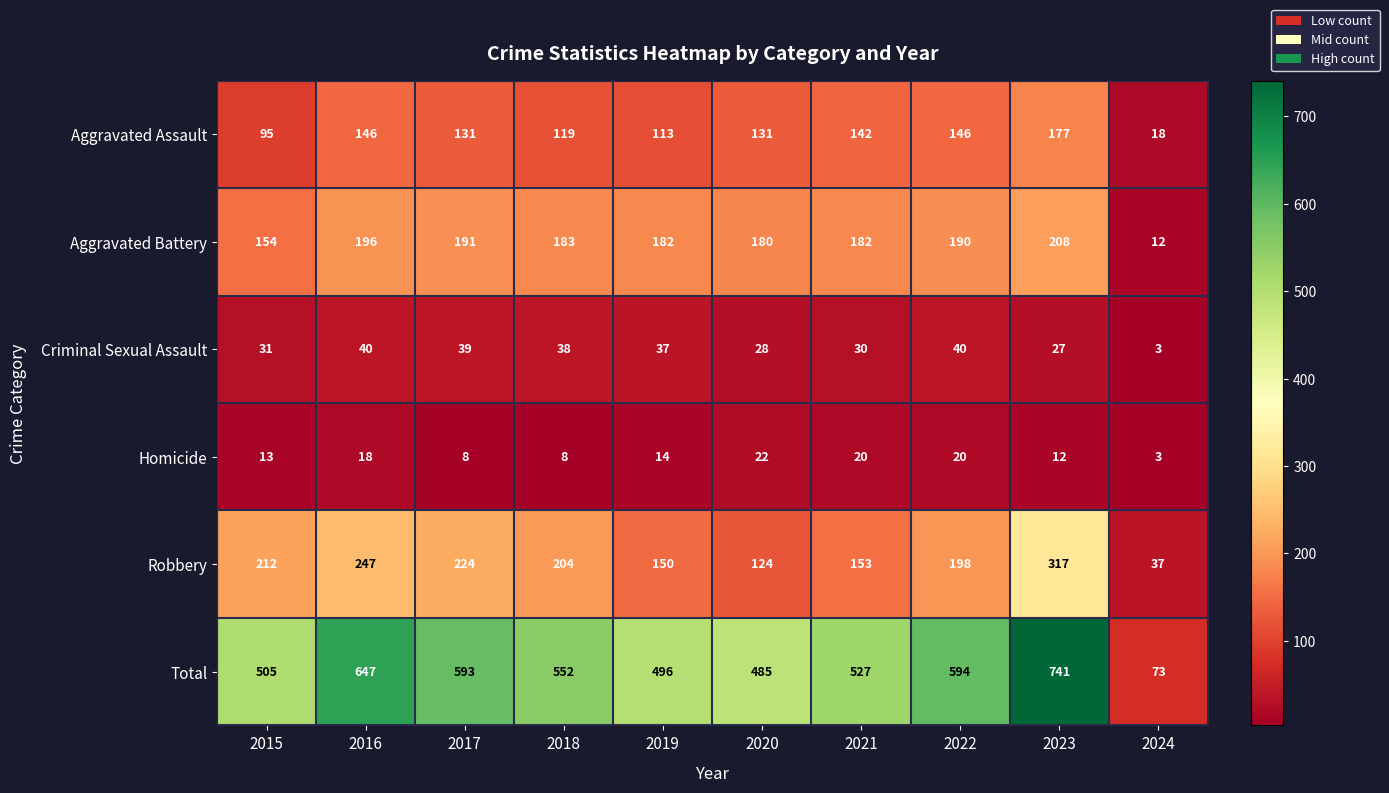

The Total series shows 552 at 2018. True or false?

True